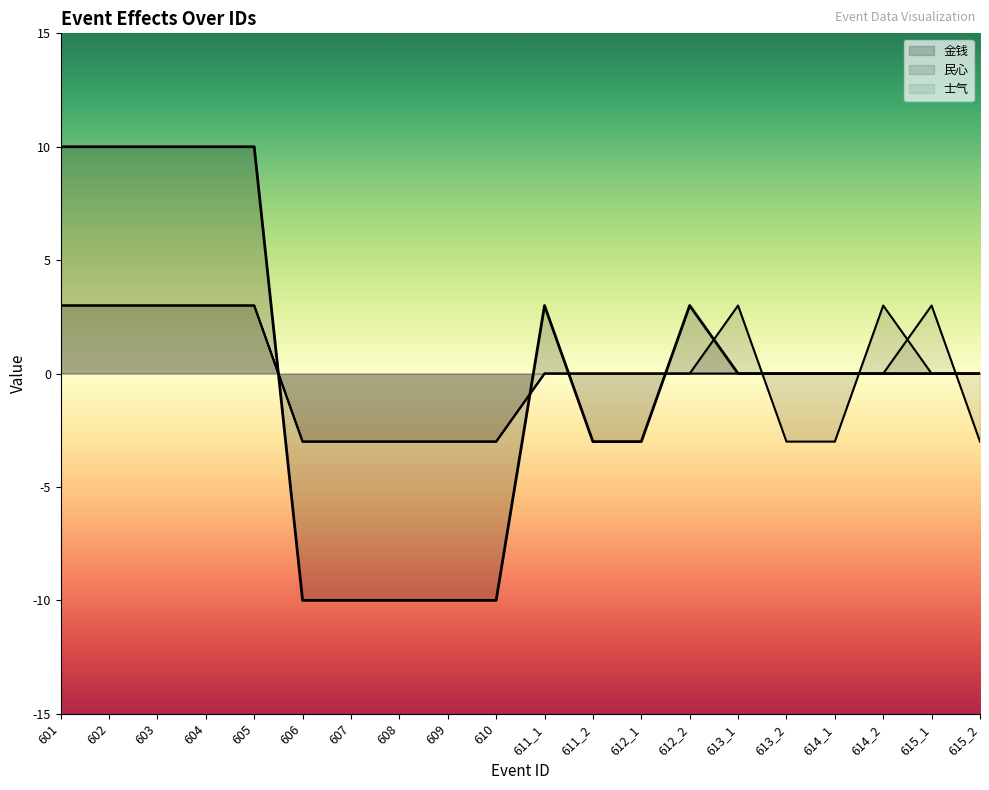

What is the total value across all series at 606?

-16